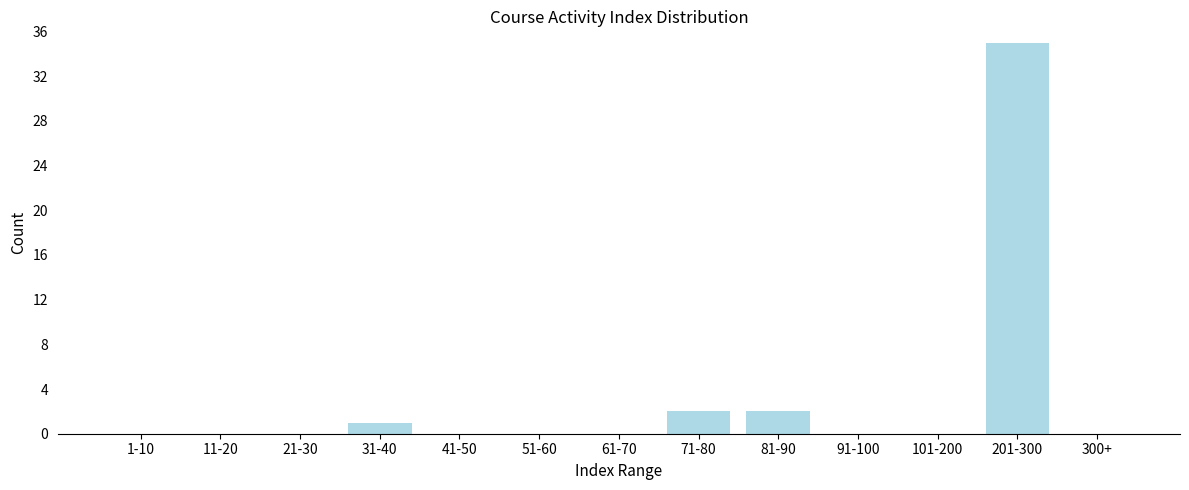

Reading right to left, list all the values displayed in this chart.

300+=0	201-300=35	101-200=0	91-100=0	81-90=2	71-80=2	61-70=0	51-60=0	41-50=0	31-40=1	21-30=0	11-20=0	1-10=0